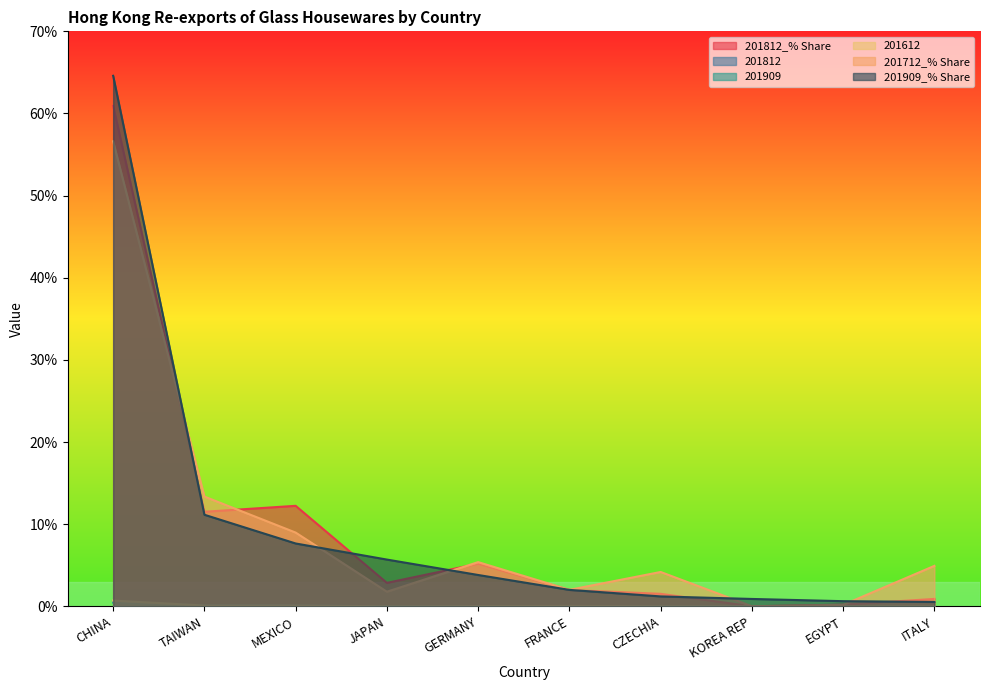

Which category has the lowest value across all series?

KOREA REP